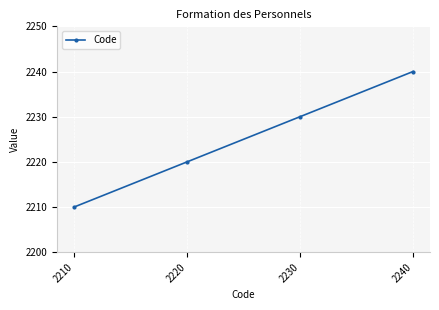

How many lines are shown in the chart?

1